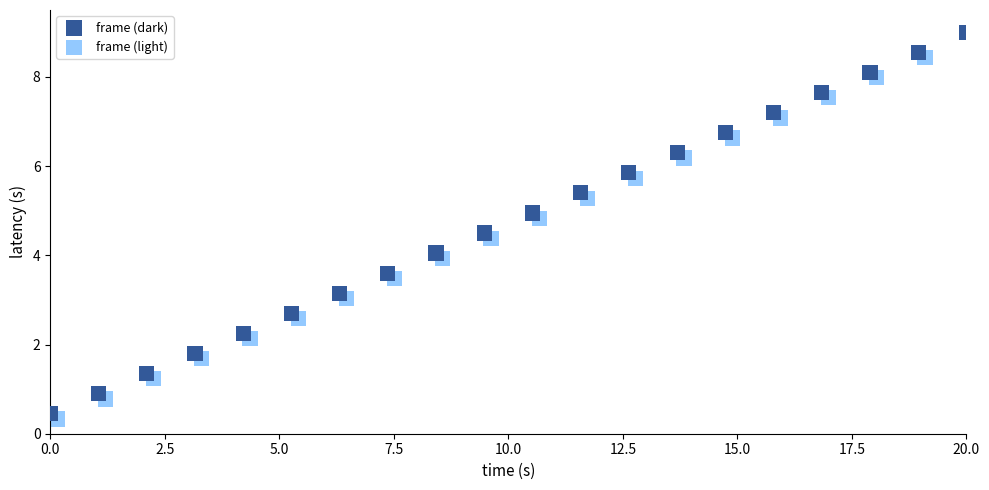

What are all the series names shown in the legend?

frame (dark), frame (light)